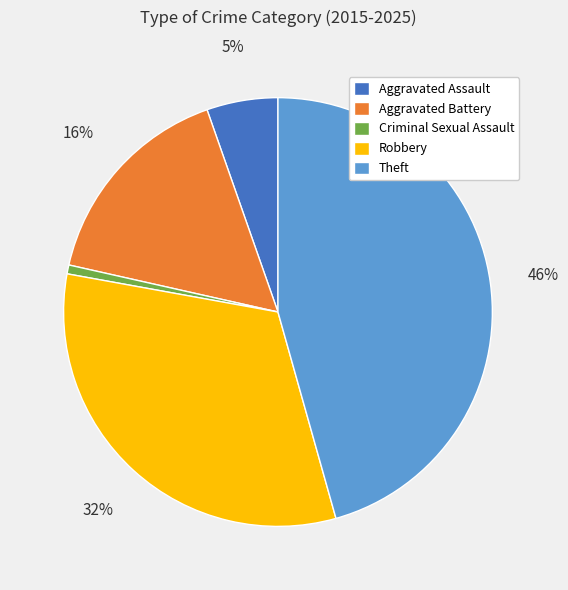

Which slice is the largest?

Theft